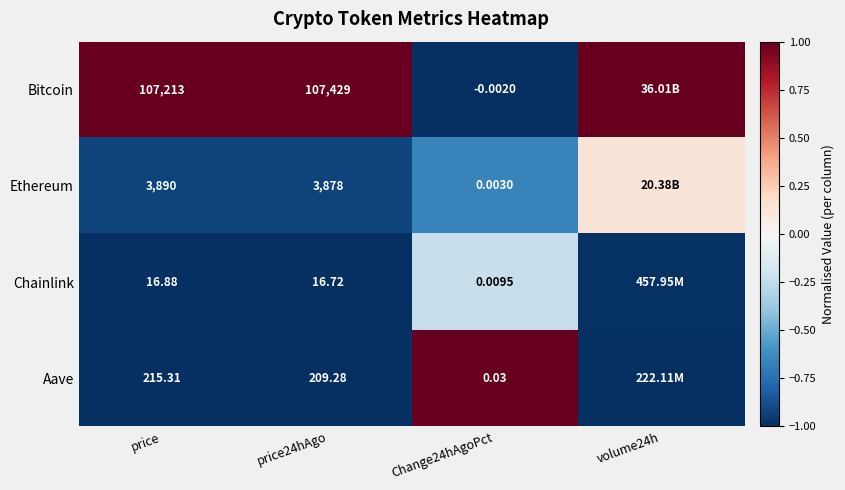

Rank the series at Change24hAgoPct from highest to lowest value.

Aave, Chainlink, Ethereum, Bitcoin